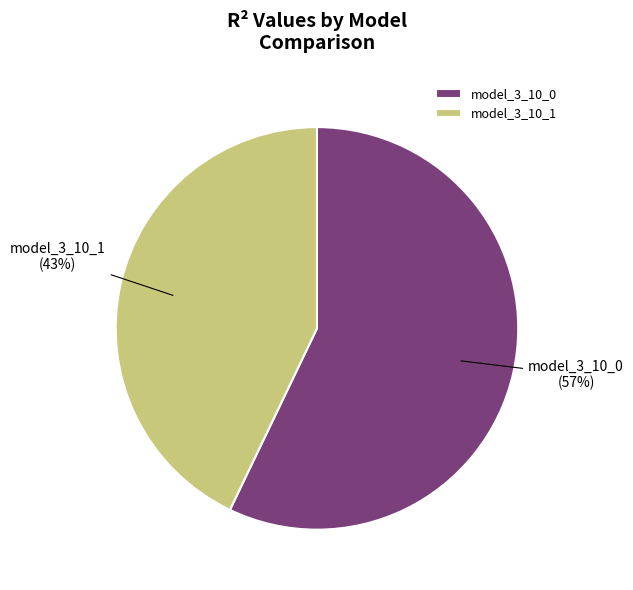

What percentage is the model_3_10_0 slice, to the nearest percent?

57%